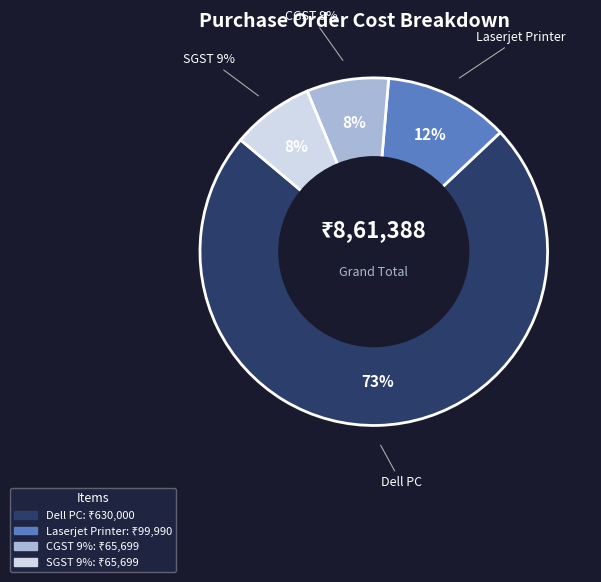

True or false: SGST 9% accounts for 1% of the total.

False